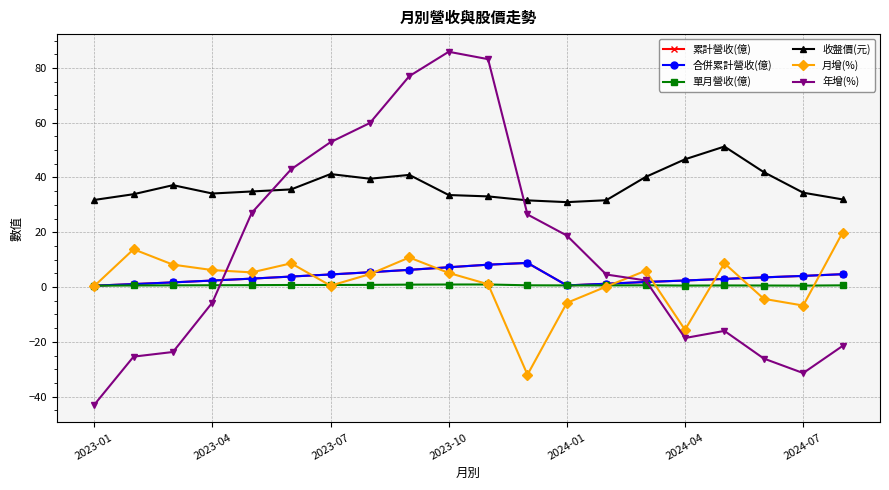

Does the chart have visible grid lines?

Yes